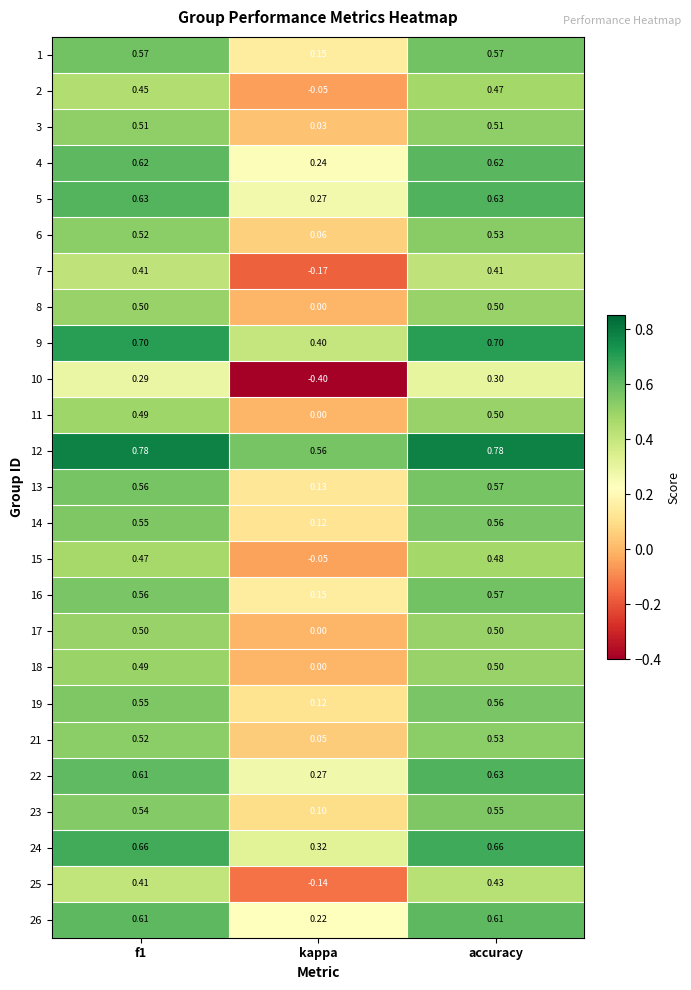

At which label is 2 closest to 0?

kappa